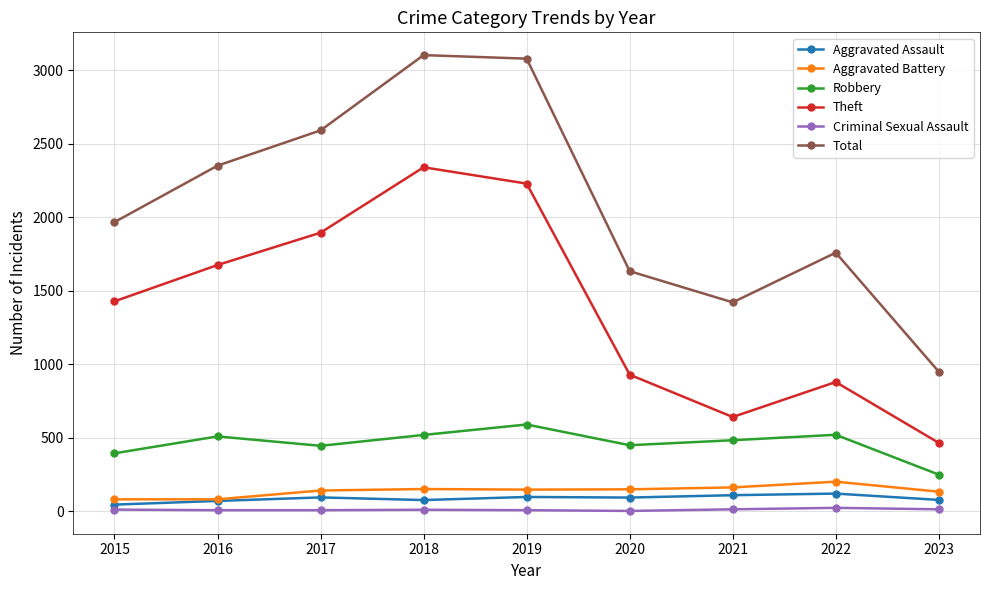

Rank the series by their maximum value, from lowest to highest.

Criminal Sexual Assault, Aggravated Assault, Aggravated Battery, Robbery, Theft, Total